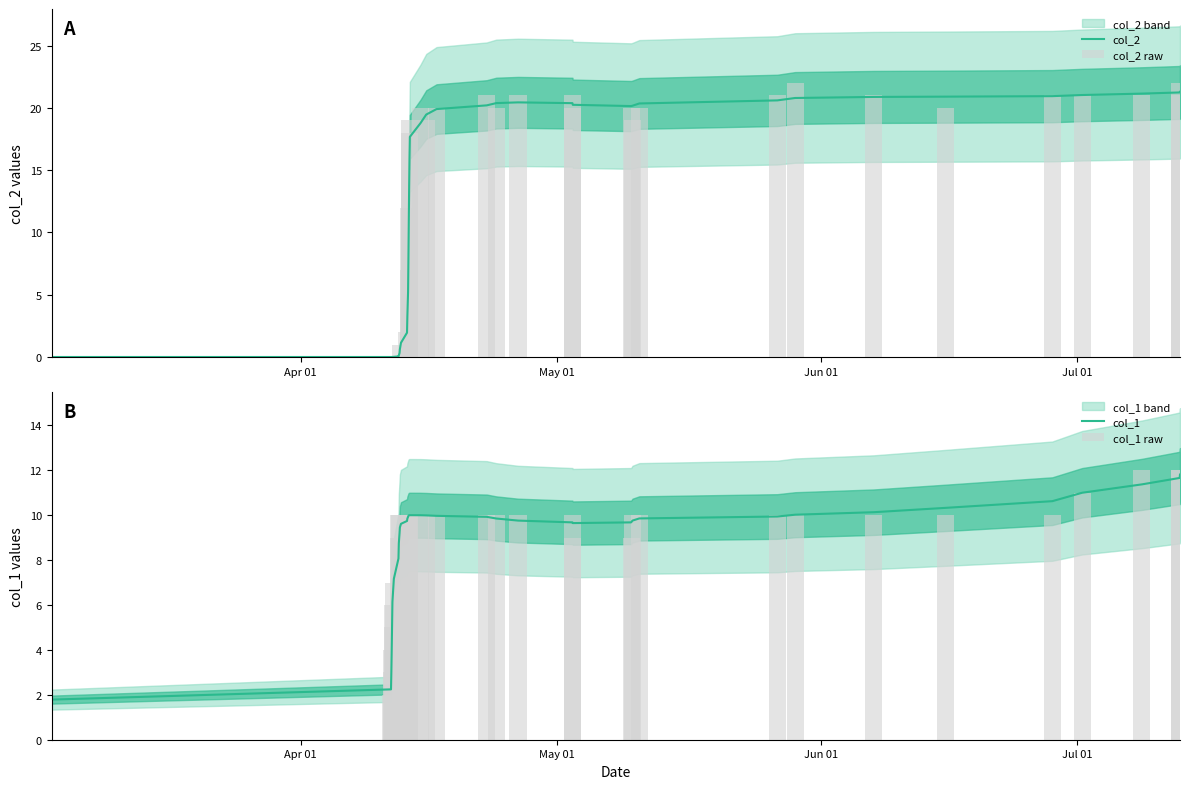

Which series has the largest range (max minus min)?

col_2 raw